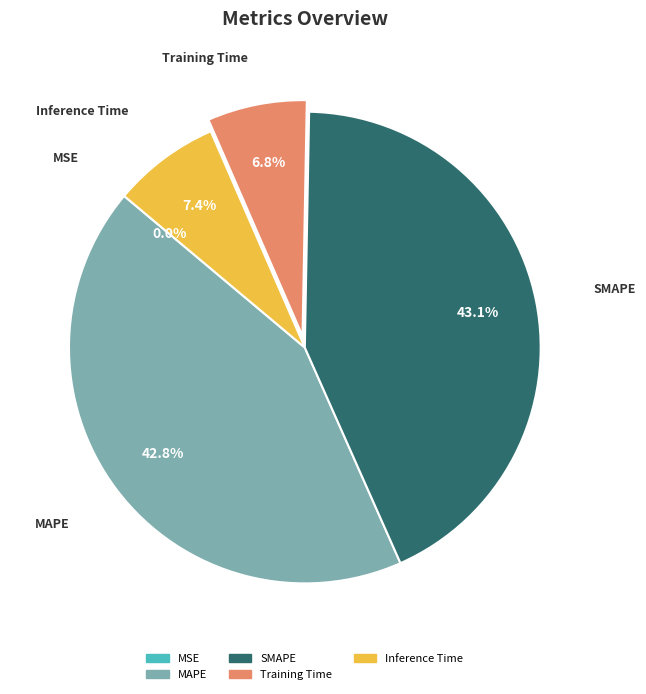

To the nearest percent, what is the difference between the Inference Time and Training Time slice percentages?

1%